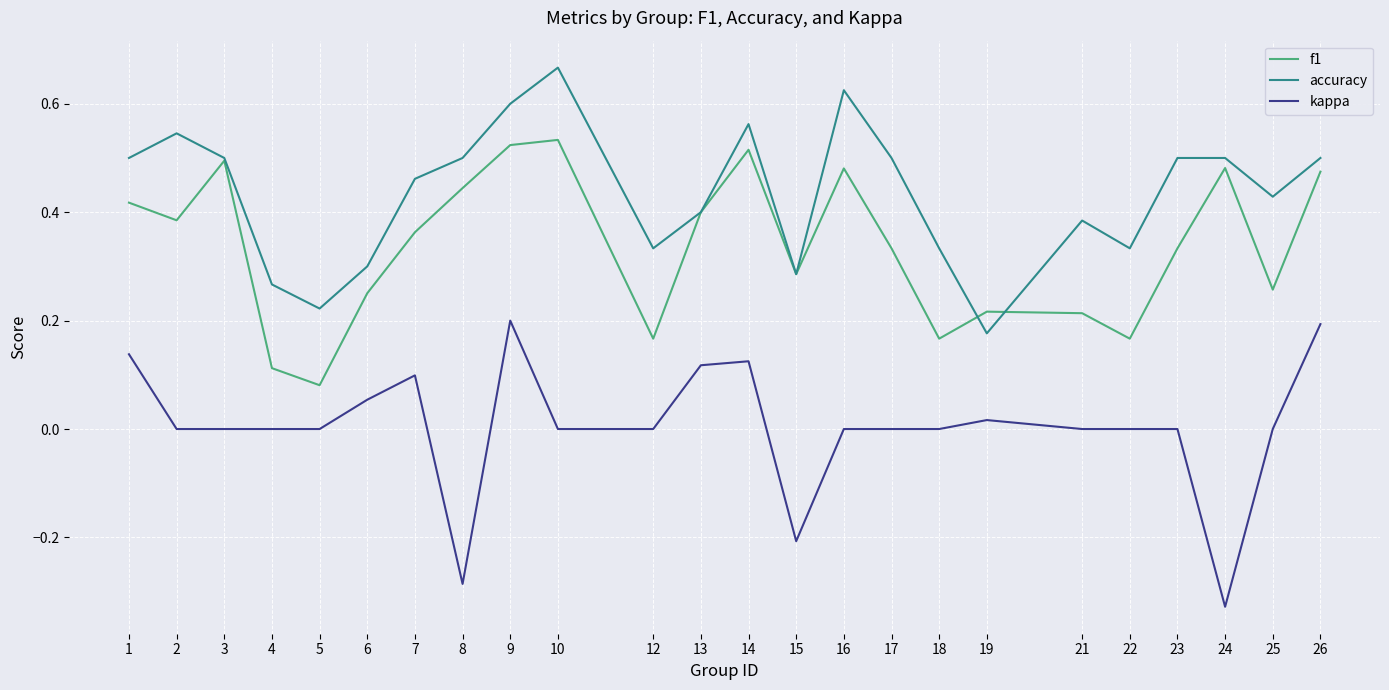

At which category does the chart reach its peak across all series?

10